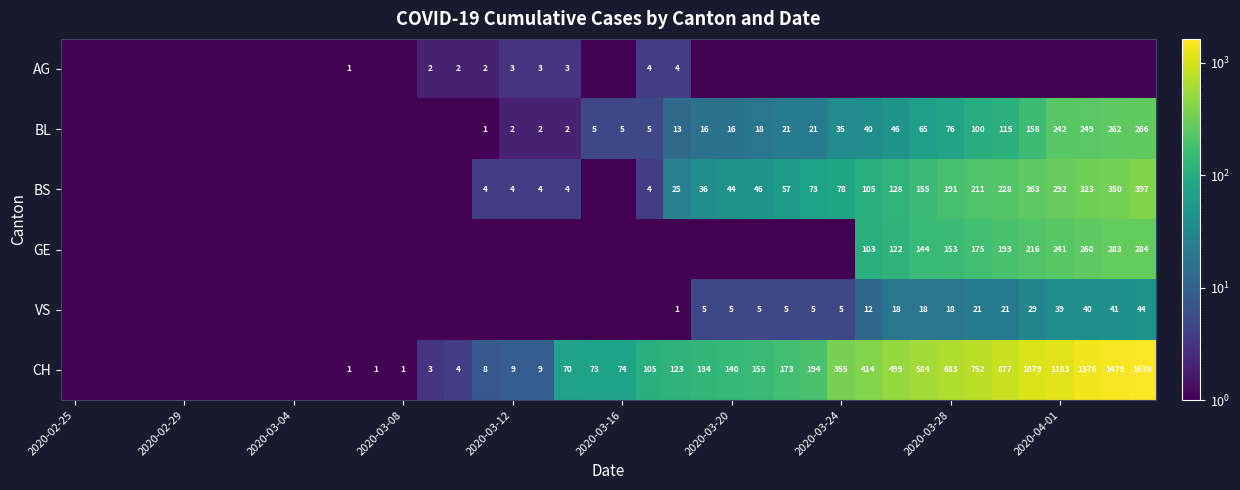

The VS series shows 0.2 at 2020-03-08. True or false?

False